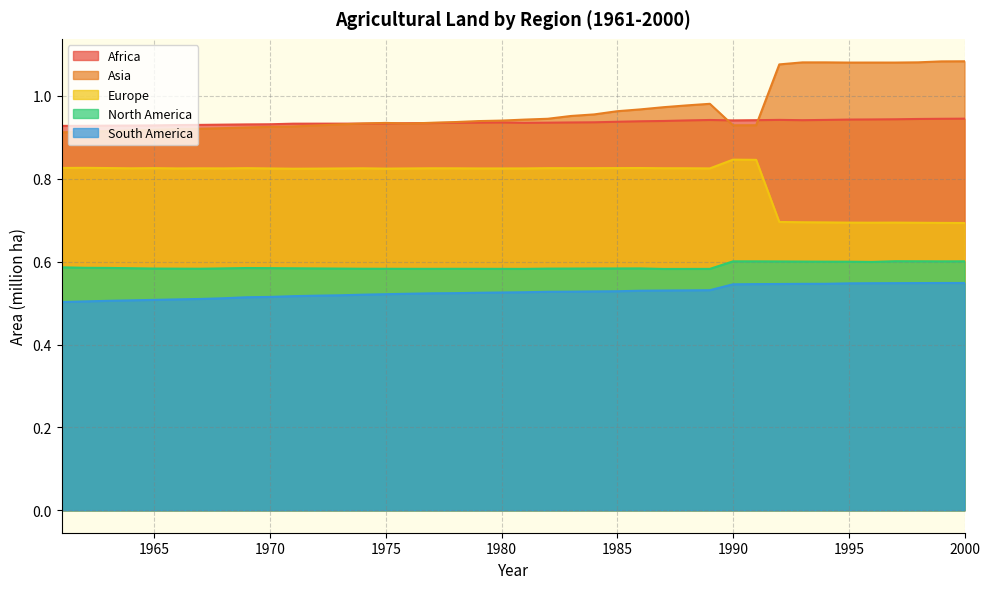

What is the sum of all Asia values?

38.8